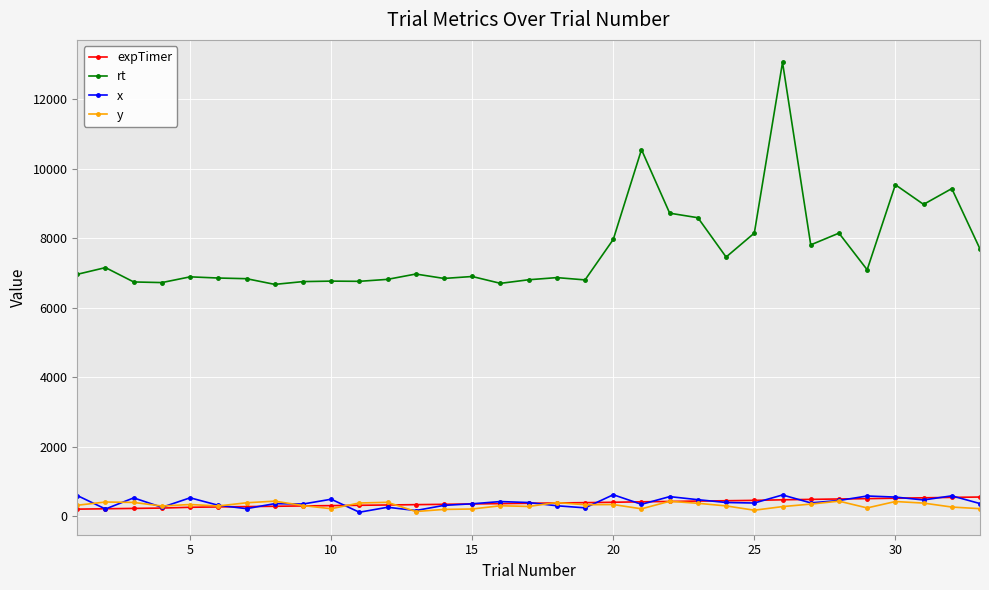

What is the average value of the expTimer series?

378.5